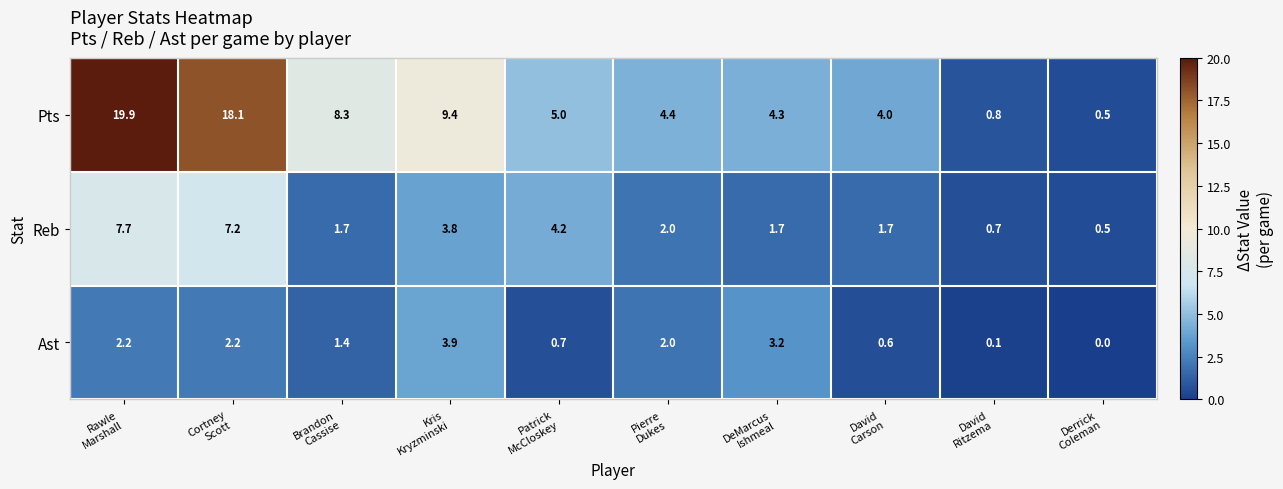

List the series in order of their peak value, highest first.

Pts, Reb, Ast